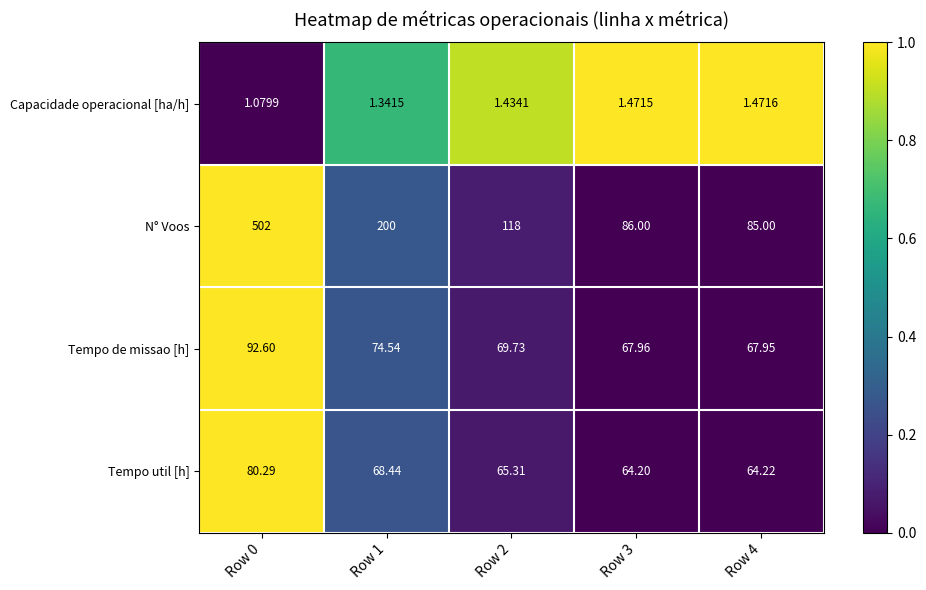

At which category does the chart reach its minimum across all series?

Row 0